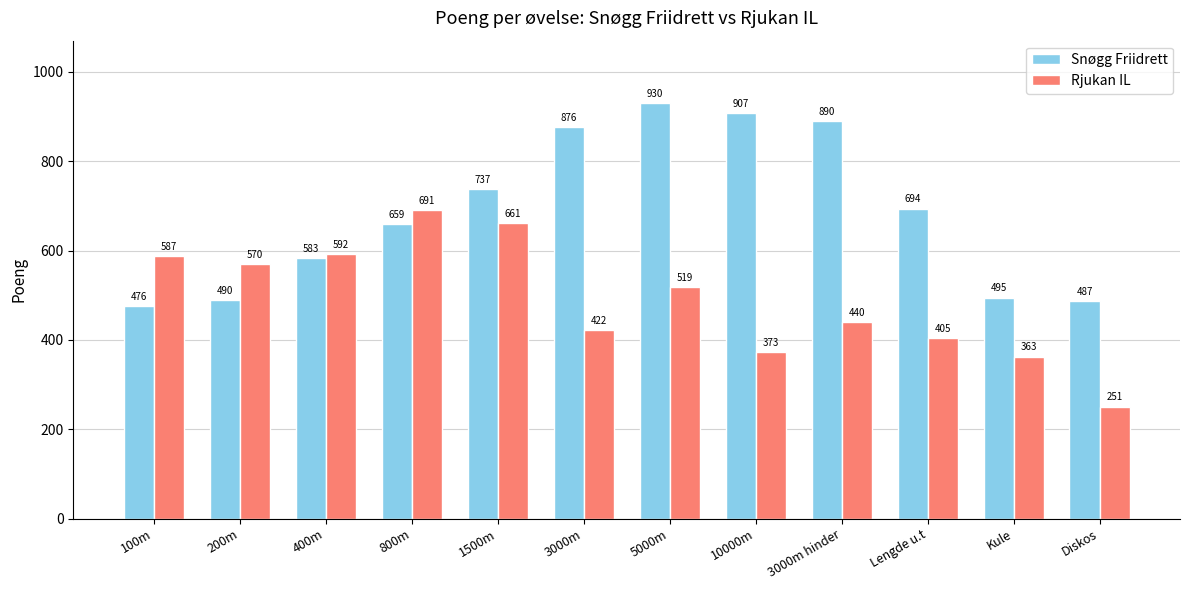

Which series has the largest range (max minus min)?

Snøgg Friidrett